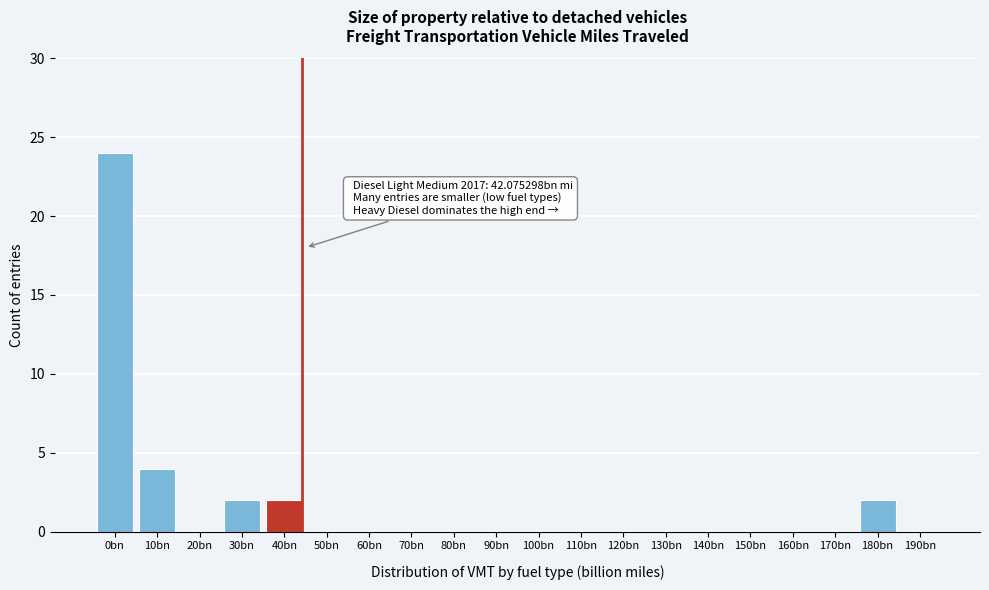

Reading left to right, list all the values displayed in this chart.

0bn=24	10bn=4	20bn=0	30bn=2	40bn=2	50bn=0	60bn=0	70bn=0	80bn=0	90bn=0	100bn=0	110bn=0	120bn=0	130bn=0	140bn=0	150bn=0	160bn=0	170bn=0	180bn=2	190bn=0